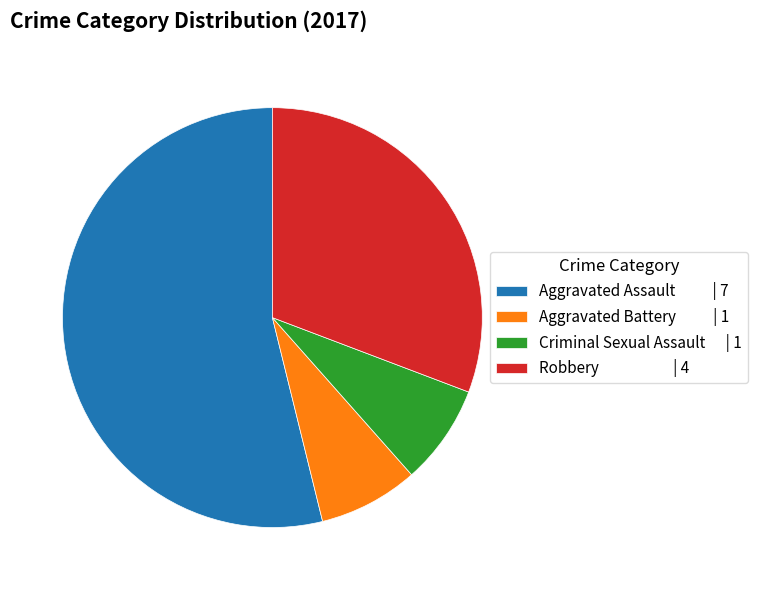

Is the sum of Aggravated Assault and Robbery greater than half?

Yes